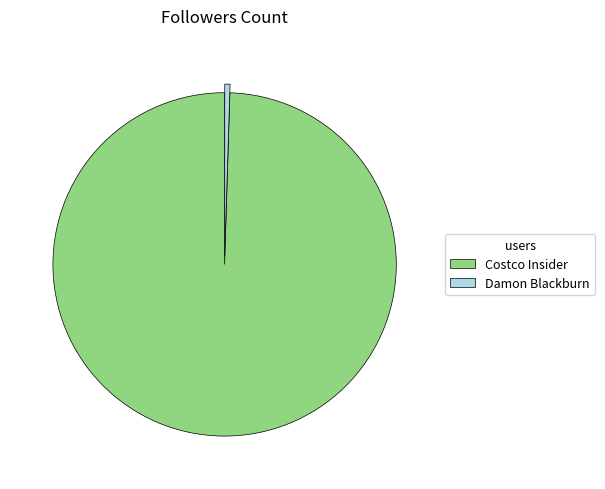

How many segments does this pie chart have?

2